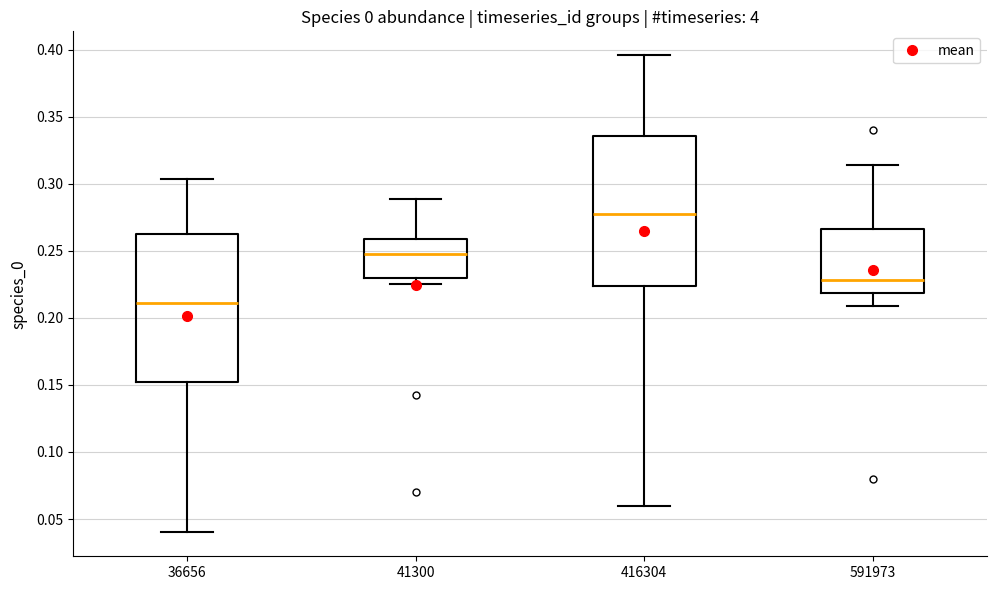

Reading left to right, transcribe this box plot: for each box, give where its median line is, the range the box spans, and where its two whiskers end, as read against the y-axis. The values are not printed on the chart, so give them approximately, as read against the axis.

36656: median 0.210, box 0.150 to 0.260, whiskers 0.040 to 0.305
41300: median 0.245, box 0.230 to 0.260, whiskers 0.225 to 0.290
416304: median 0.280, box 0.225 to 0.335, whiskers 0.060 to 0.395
591973: median 0.230, box 0.220 to 0.265, whiskers 0.210 to 0.315